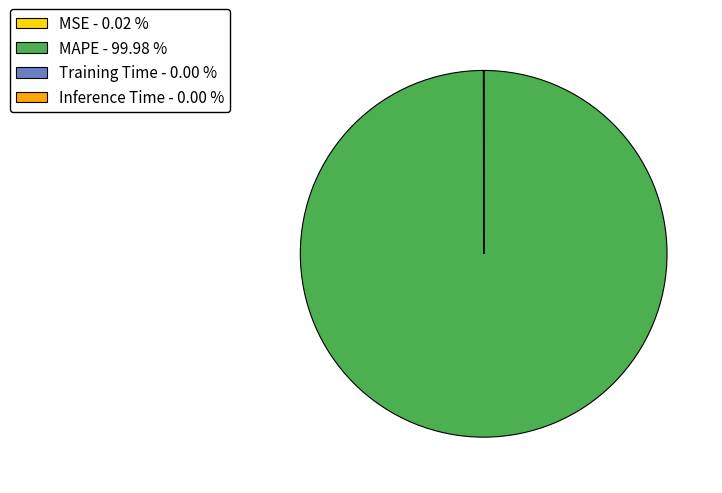

Which category accounts for the majority?

MAPE - 99.98 %